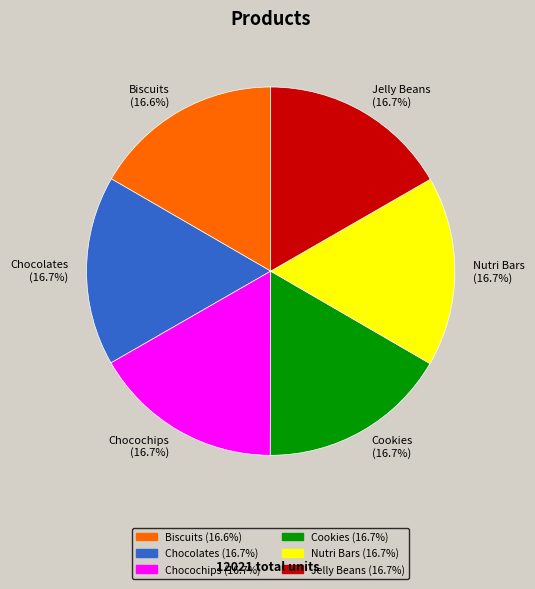

How much of the chart is everything except Chocochips?

83.3%